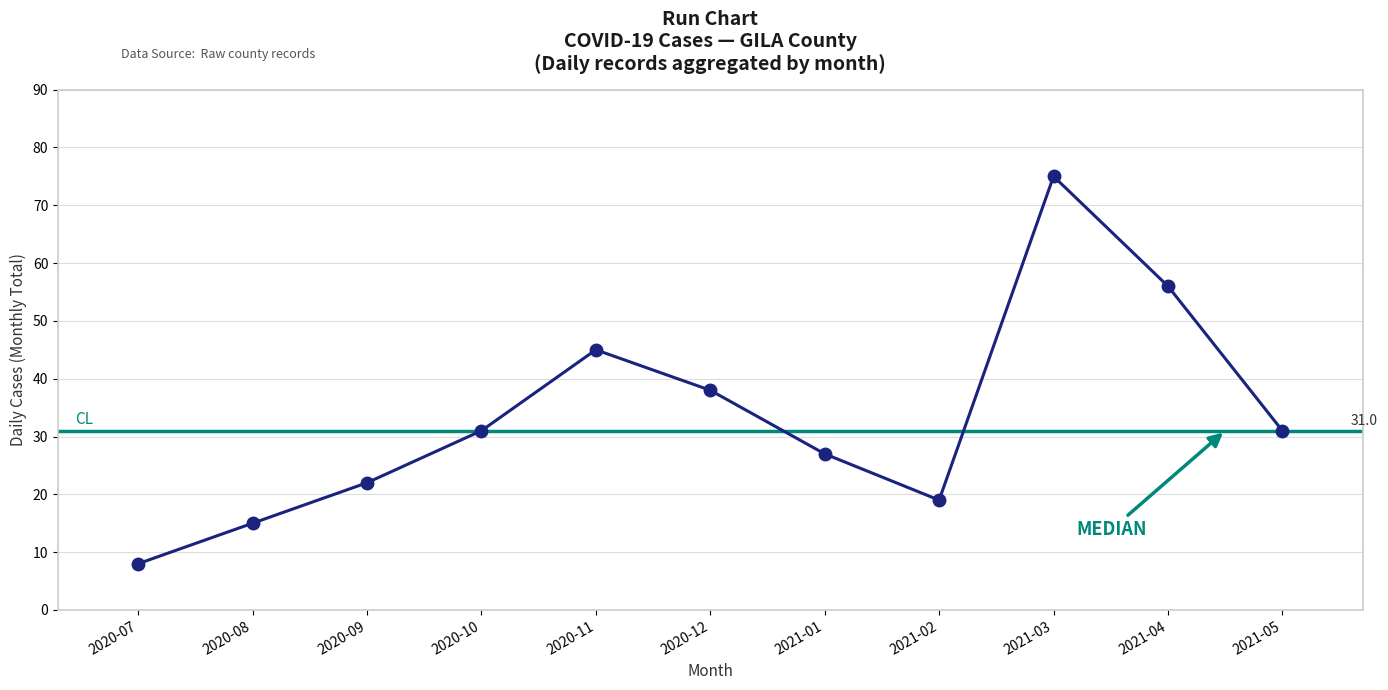

How many distinct data groups are displayed?

1